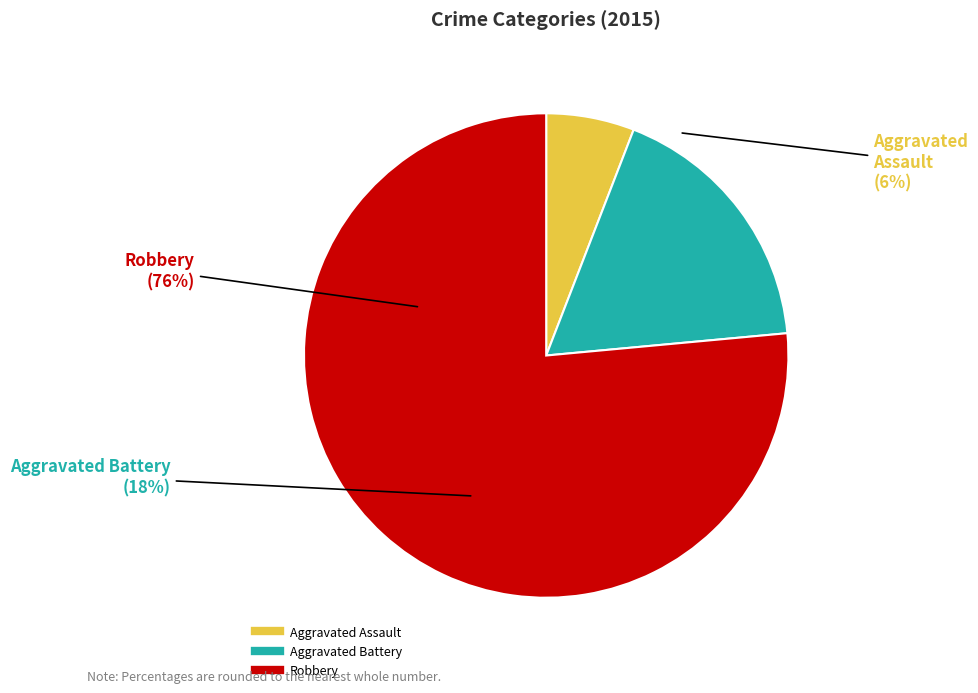

Rank the categories by value from highest to lowest.

Robbery, Aggravated Battery, Aggravated Assault